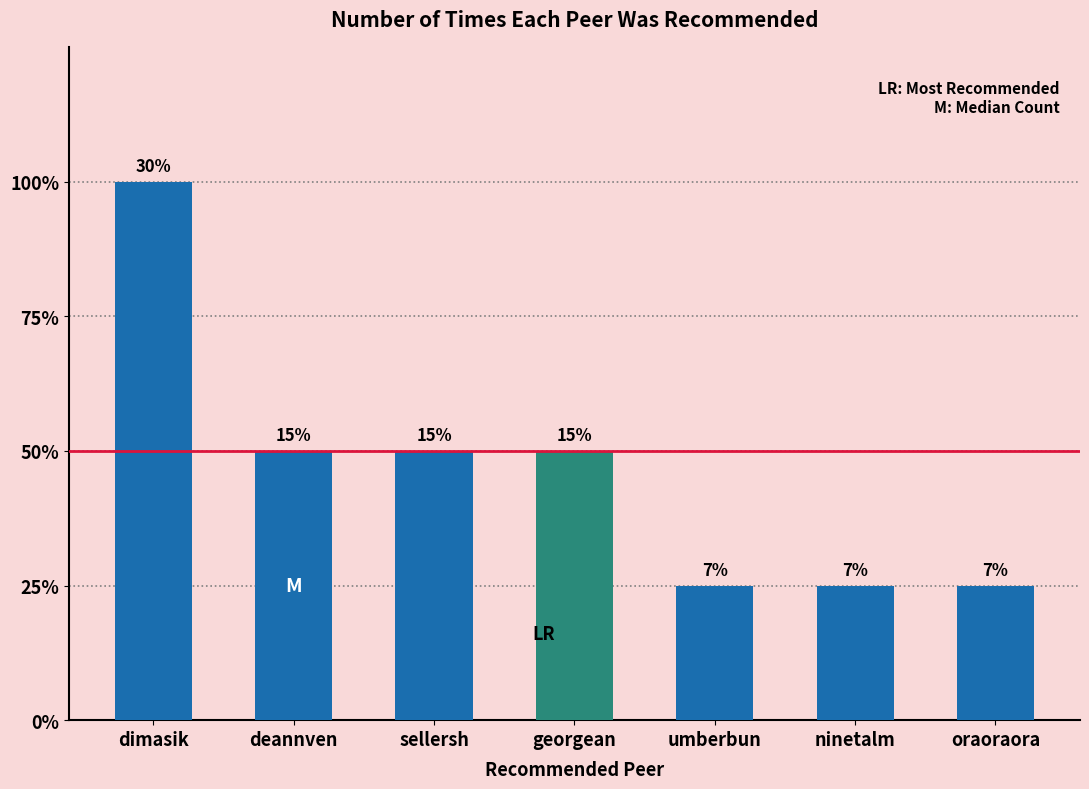

Reading left to right, what are all the values shown in this chart?

dimasik=4	deannven=2	sellersh=2	georgean=2	umberbun=1	ninetalm=1	oraoraora=1